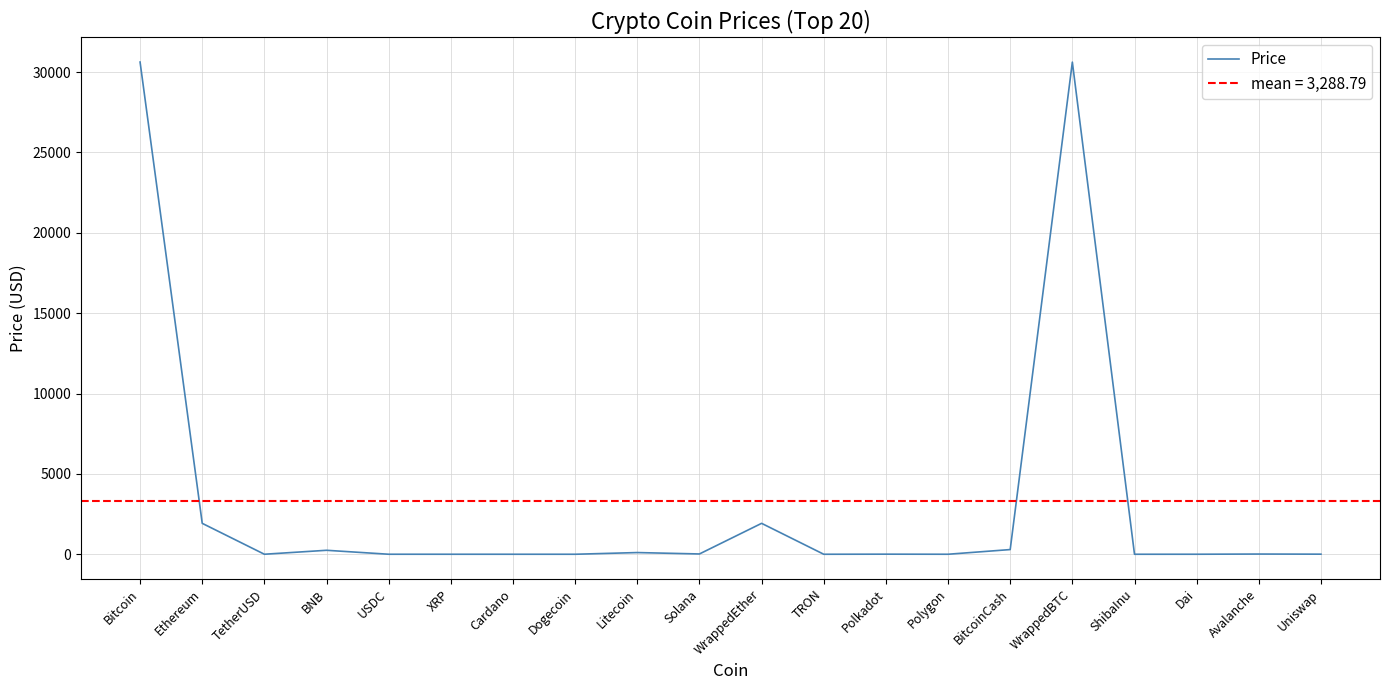

What is the average value?

3288.8